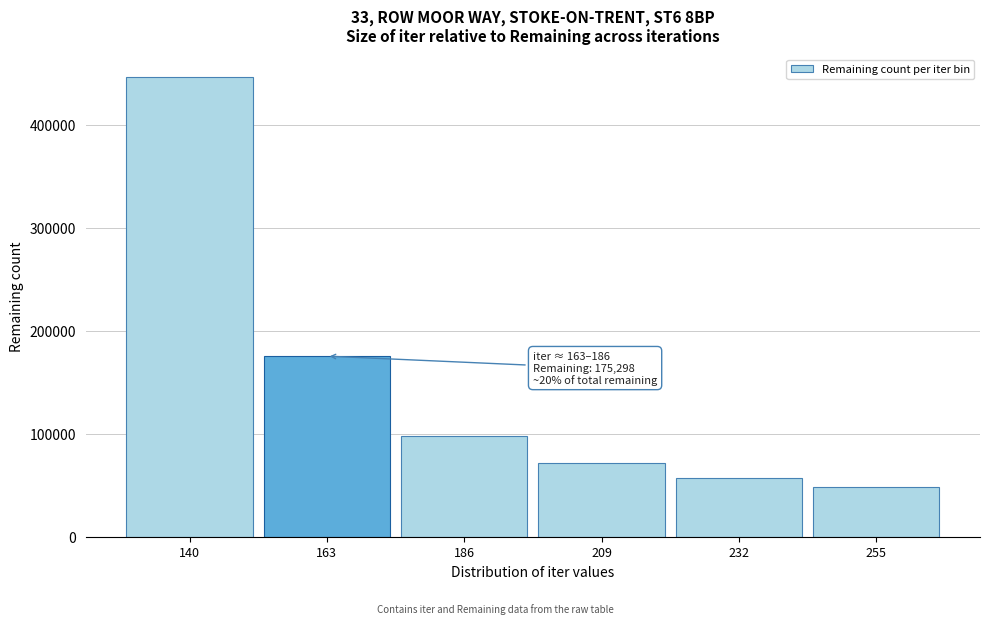

Reading left to right, extract all data points from this chart.

445806	175298	97448	71872	56568	47863